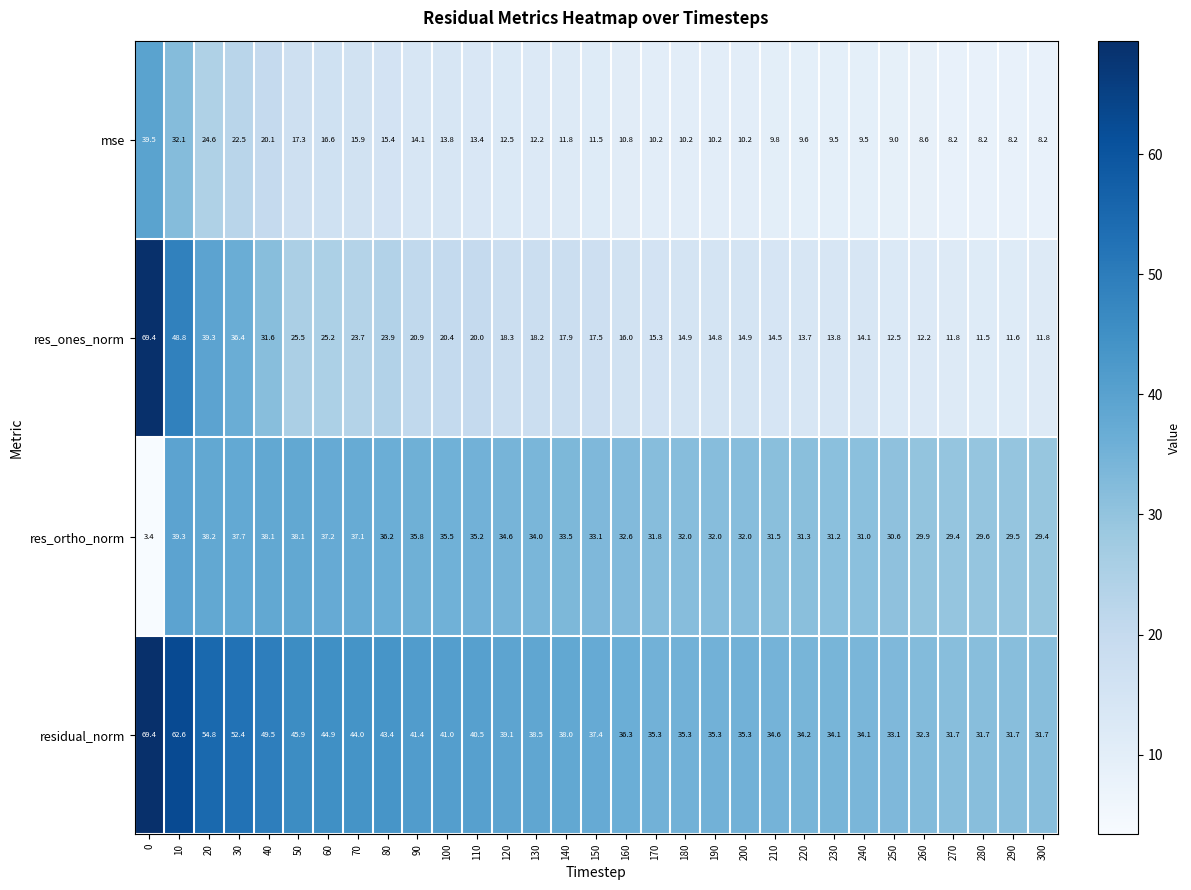

What is the sum of the residual_norm values at 240 and 140?

72.1